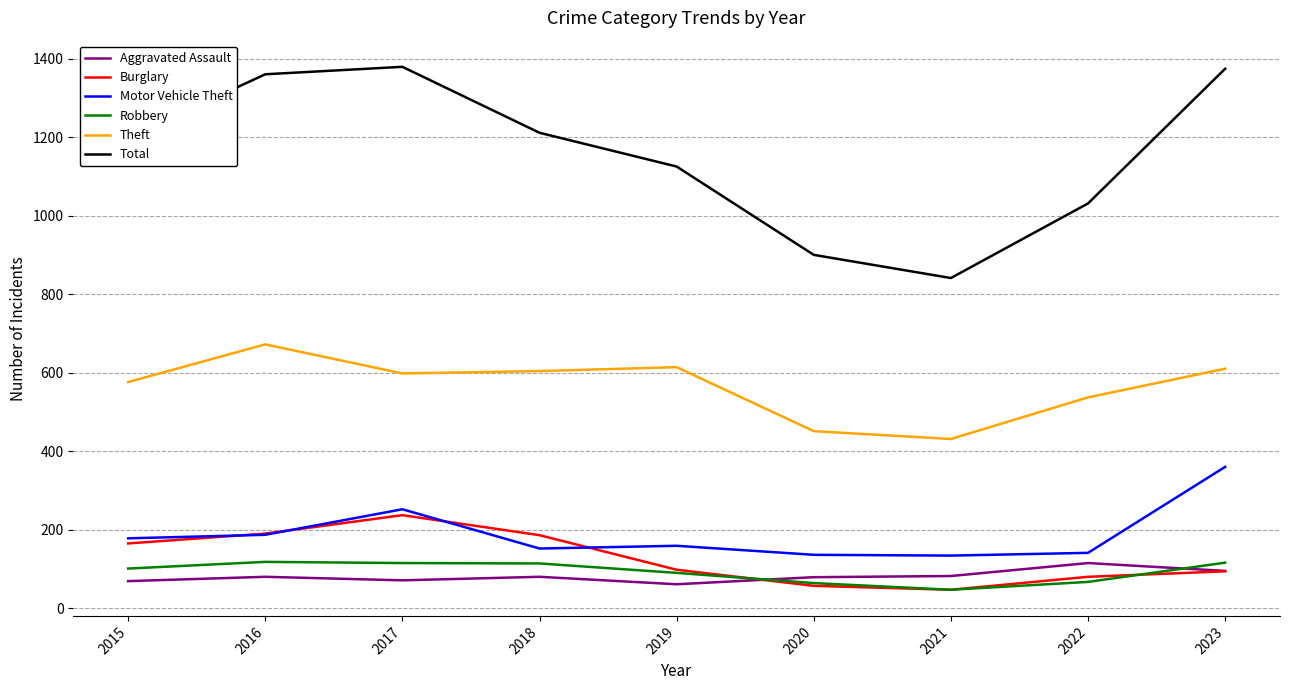

Which category has the highest value in the Theft series?

2016